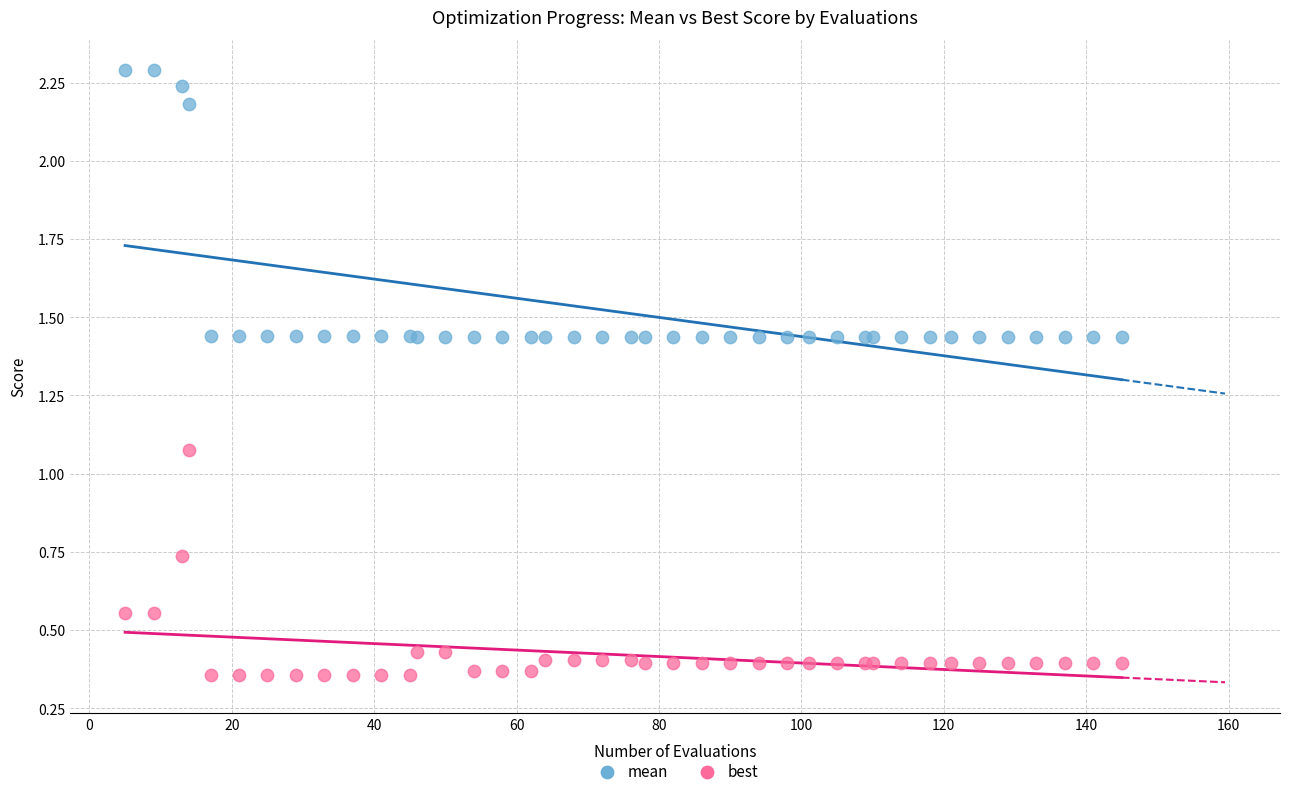

What are all the series names shown in the legend?

mean, best